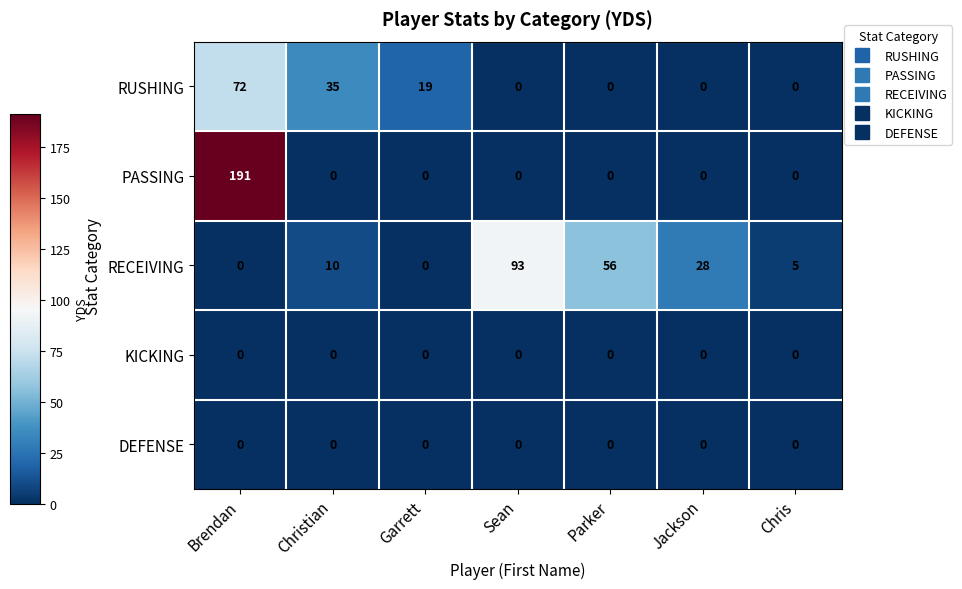

Which series has the largest total across all categories?

RECEIVING